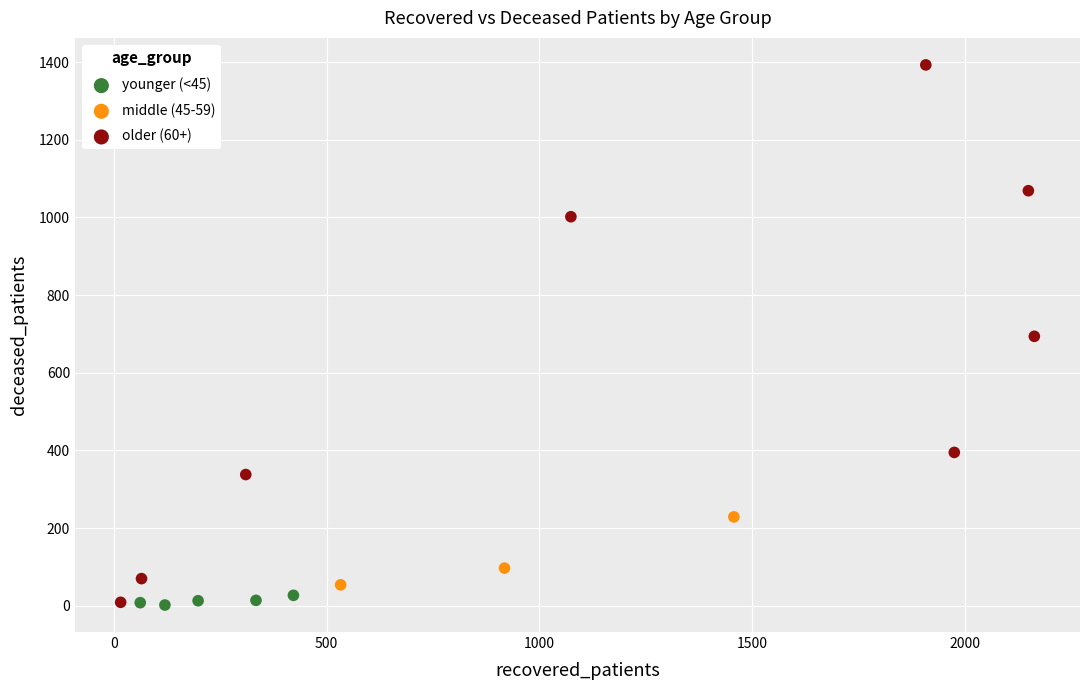

Which series contains the highest Y value?

older (60+)